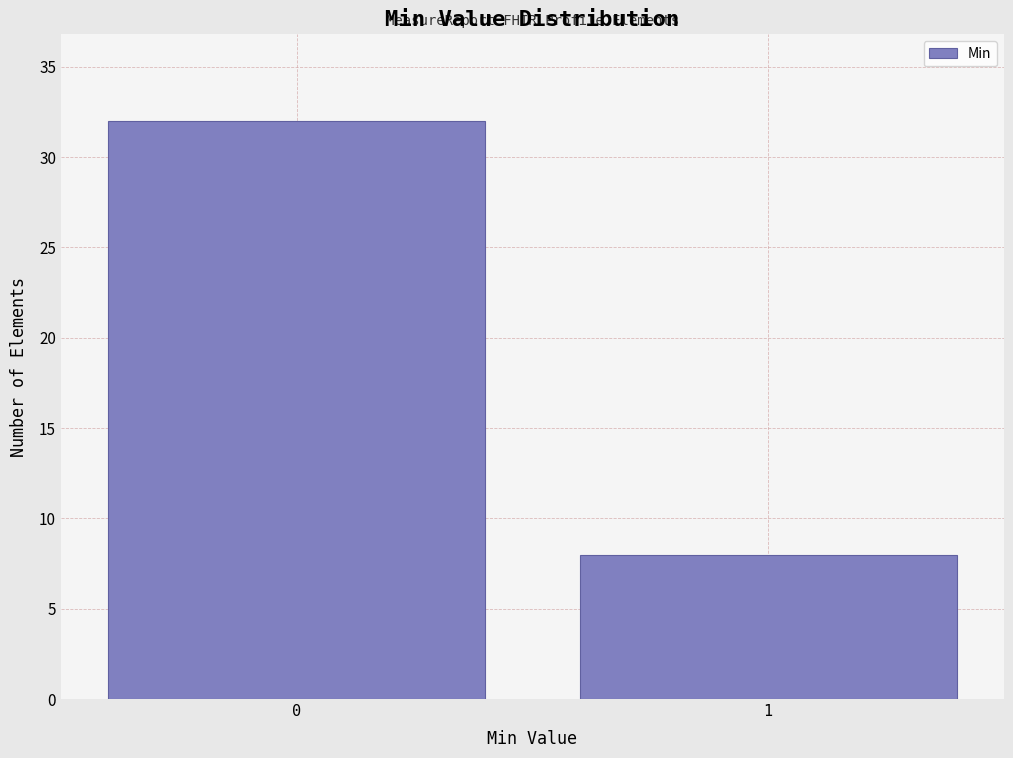

Reading left to right, extract all data points from this chart.

0=32	1=8